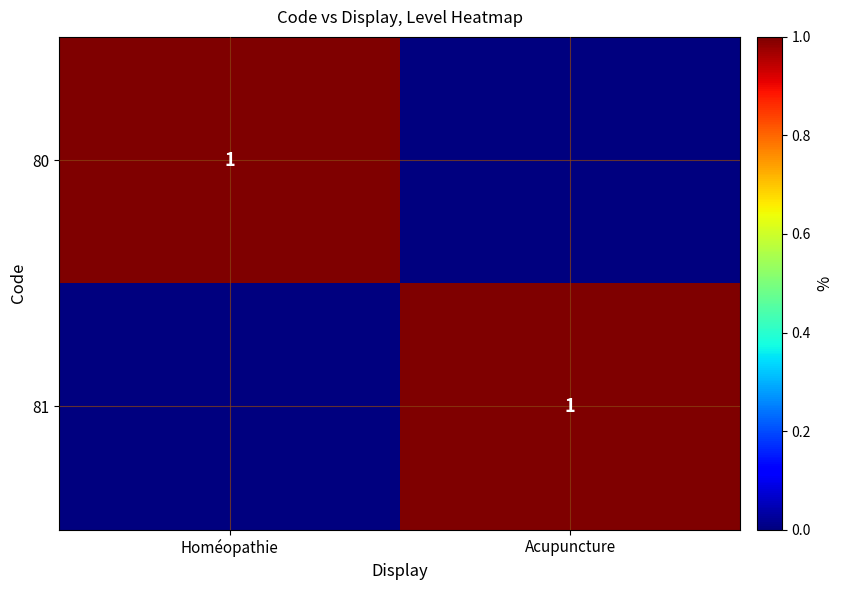

True or false: 80 has a value of 1 at Homéopathie.

True